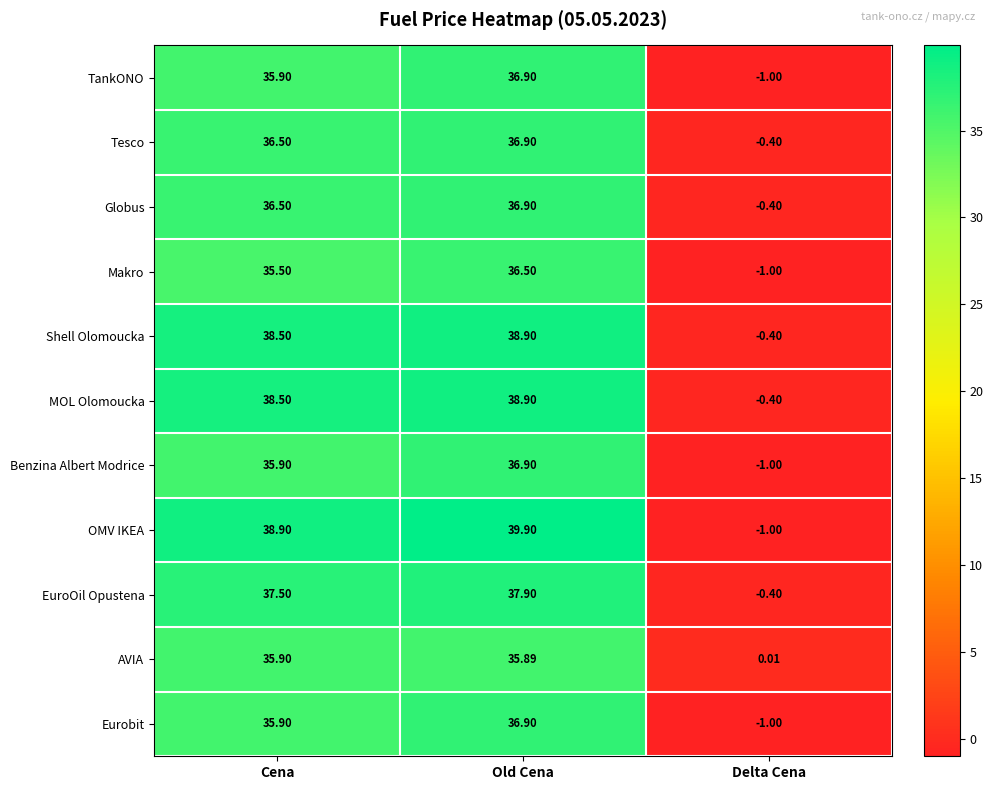

How many values in the AVIA series exceed 35?

2